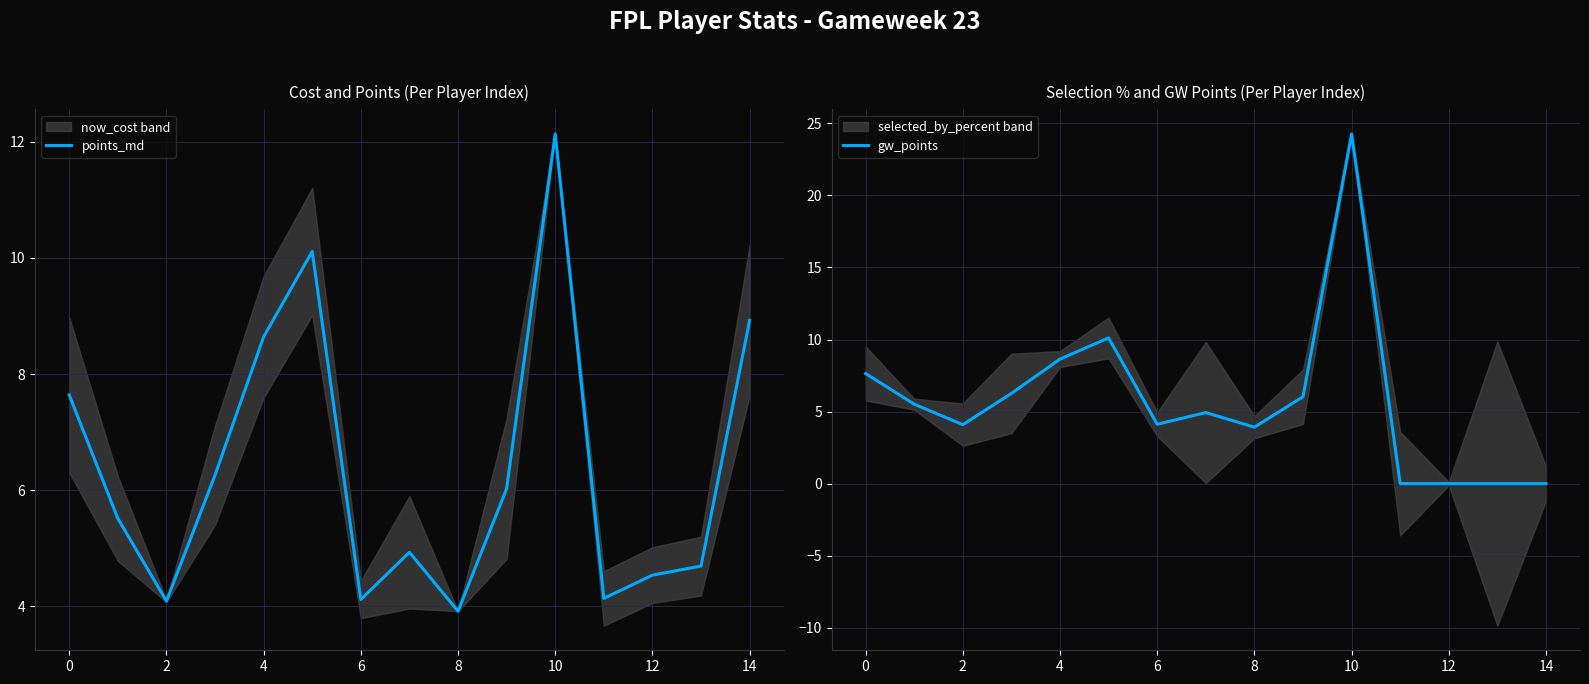

The value of gw_points at 10 is 41.9. True or false?

False